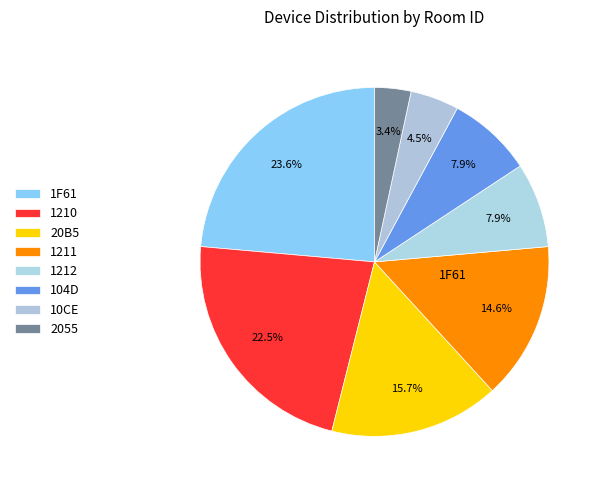

How many slices are in this pie chart?

8